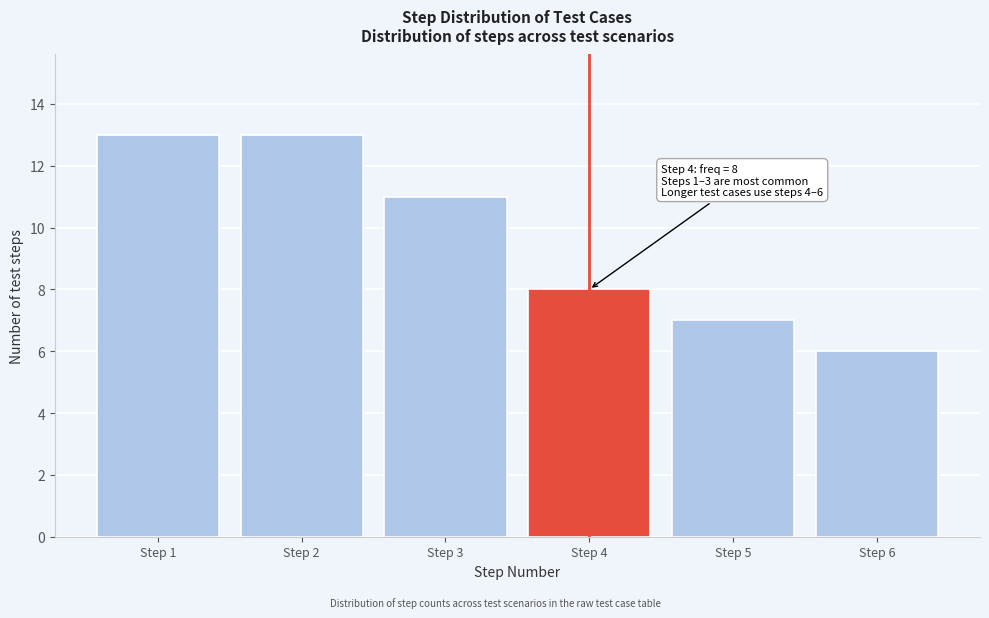

Reading left to right, what are all the values shown in this chart?

Step 1=13	Step 2=13	Step 3=11	Step 4=8	Step 5=7	Step 6=6